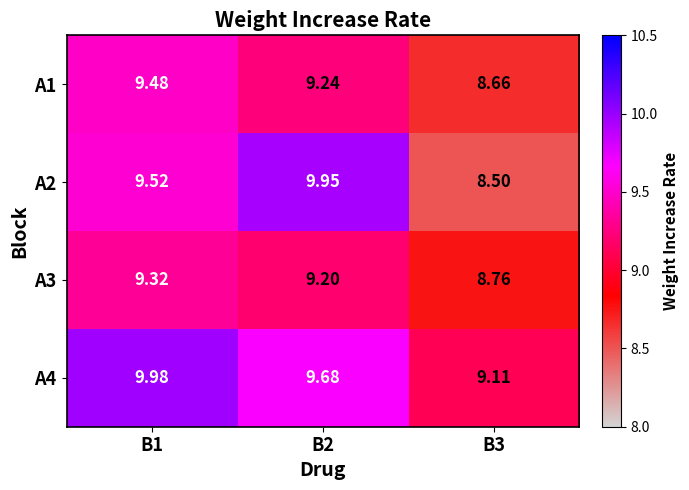

Is the value of A3 at B1 greater than the value of A1 at B1?

No